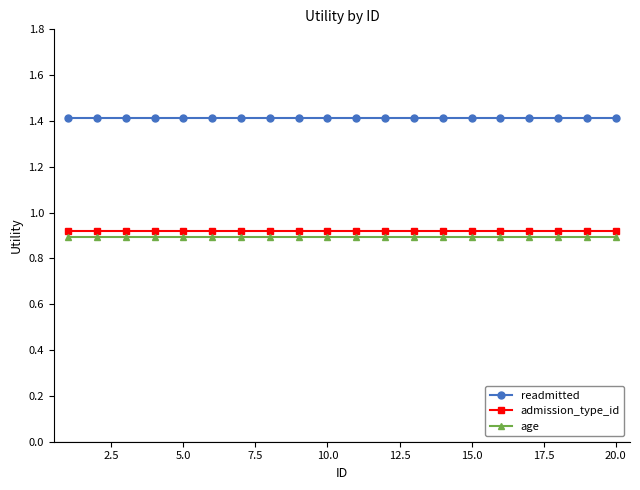

True or false: admission_type_id and age intersect in this chart.

False